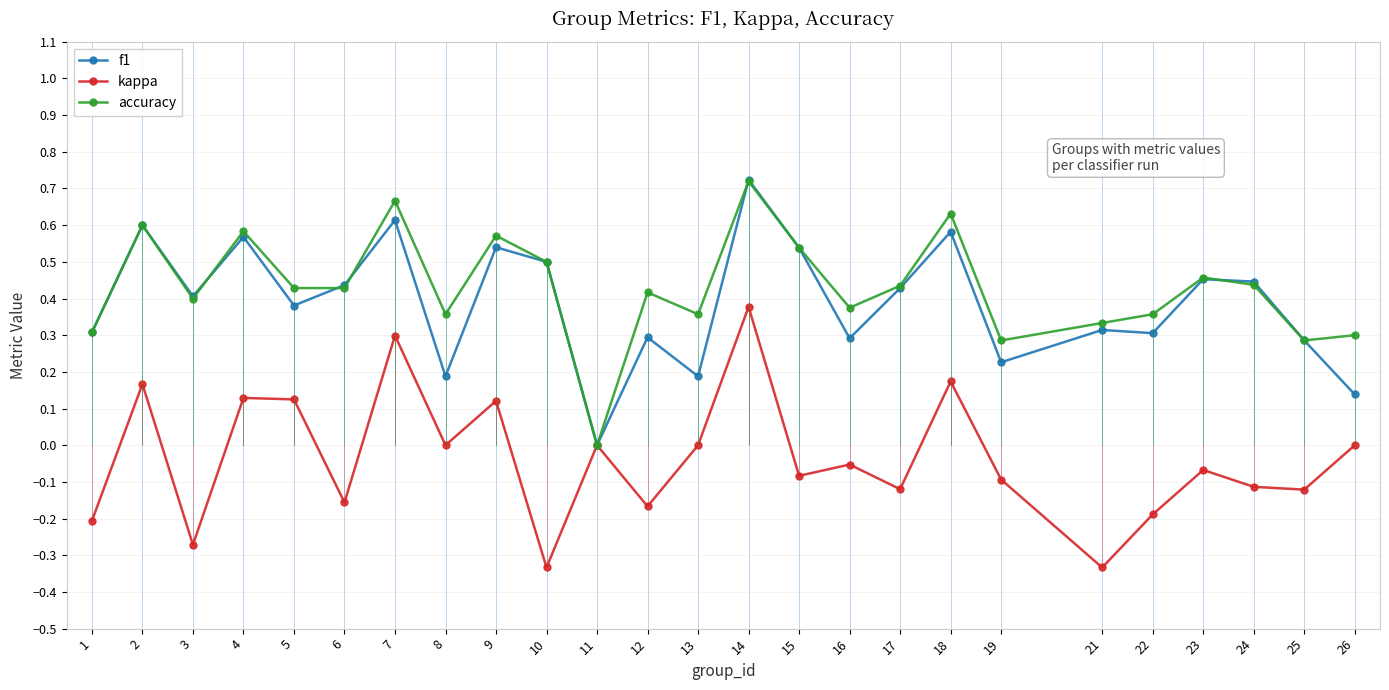

Rank the series at 22 from highest to lowest value.

accuracy, f1, kappa